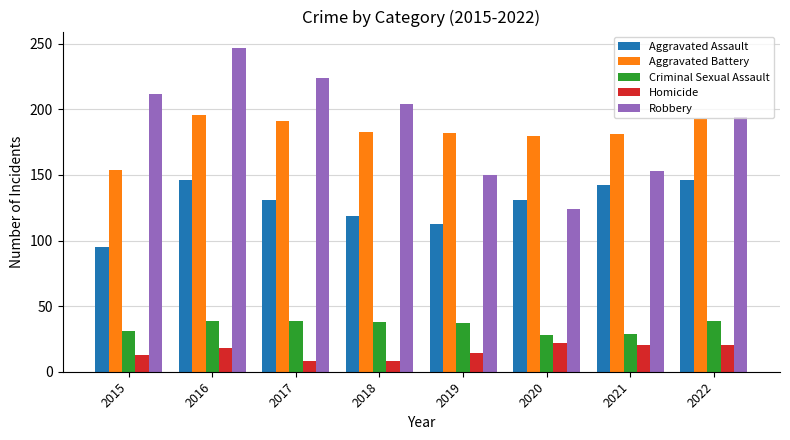

At which category is the sum across all series the highest?

2016